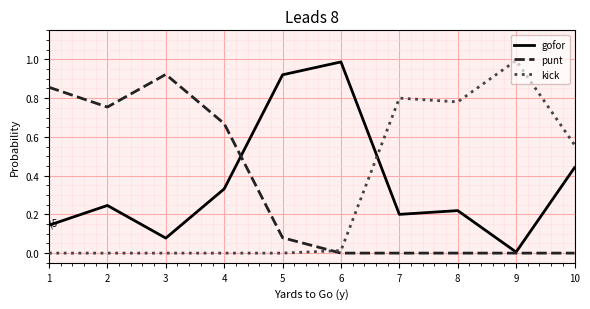

At 2, list the series in order from smallest to largest.

kick, gofor, punt